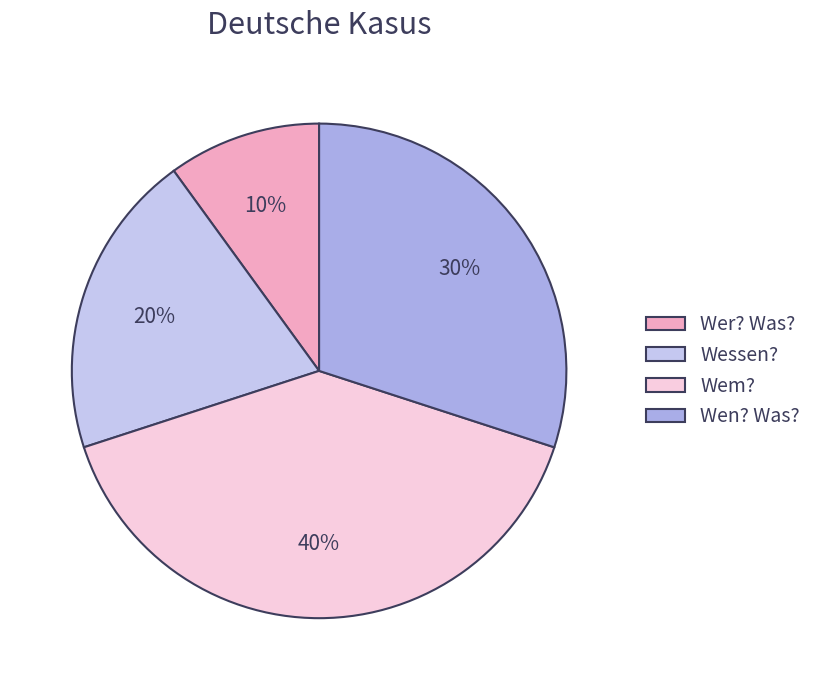

What percentage is the Wen? Was? slice, to the nearest percent?

30%